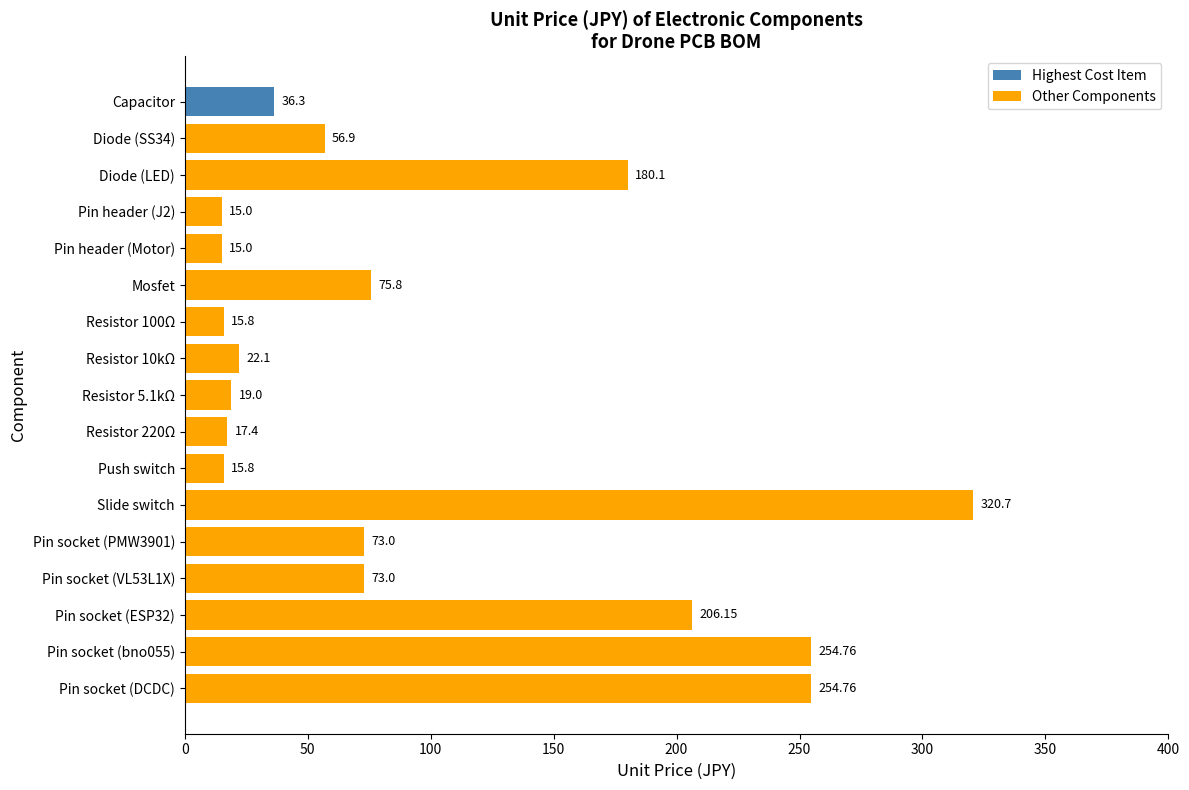

Is it true that the value at 15 is 254.8?

True